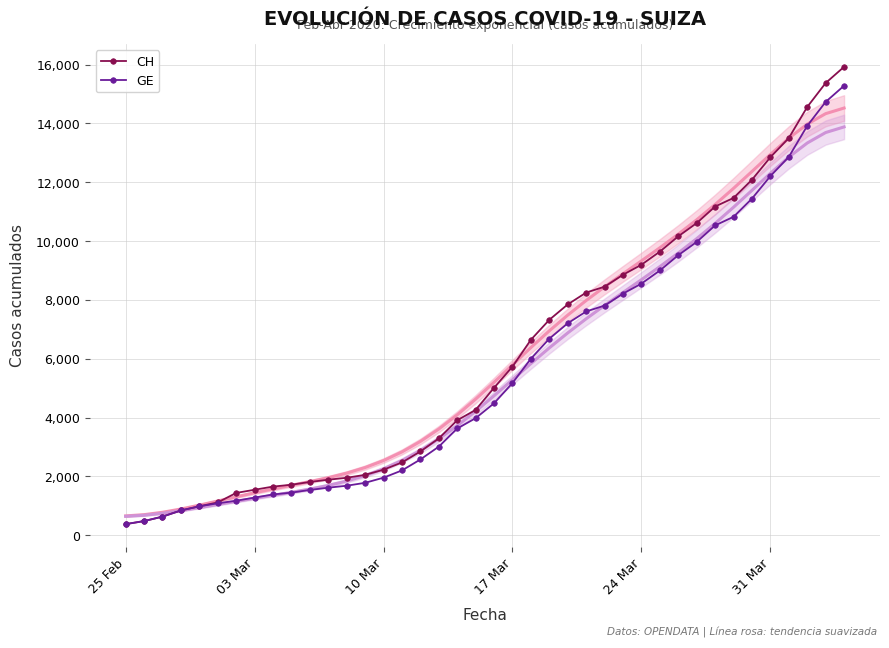

What is the minimum value for GE?

375